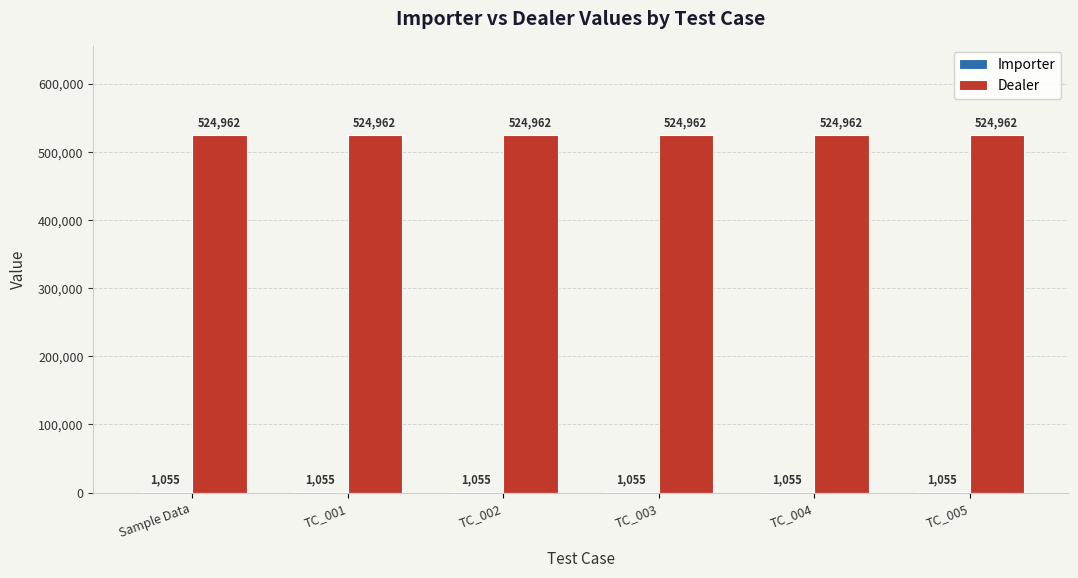

What is the maximum value shown in the chart?

524962